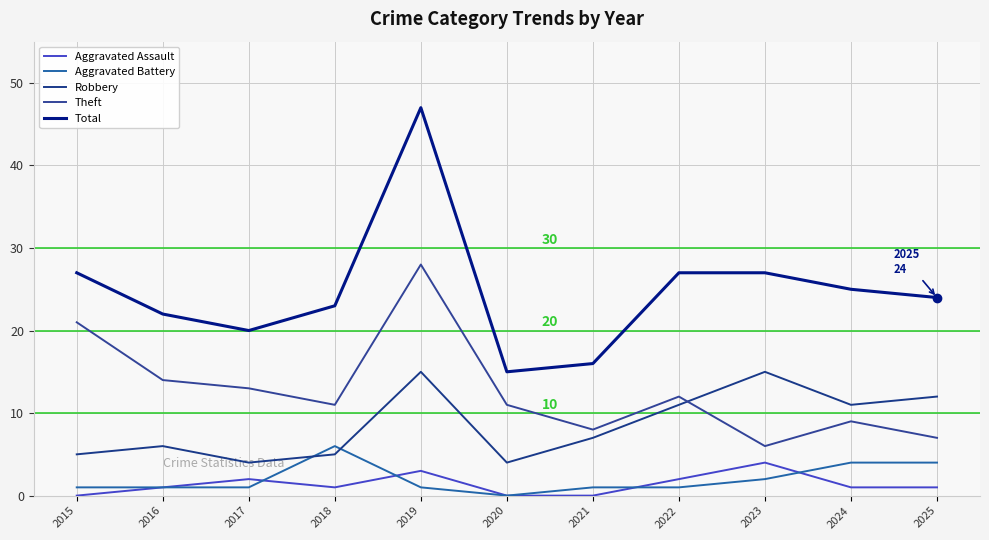

How many lines are shown in the chart?

5